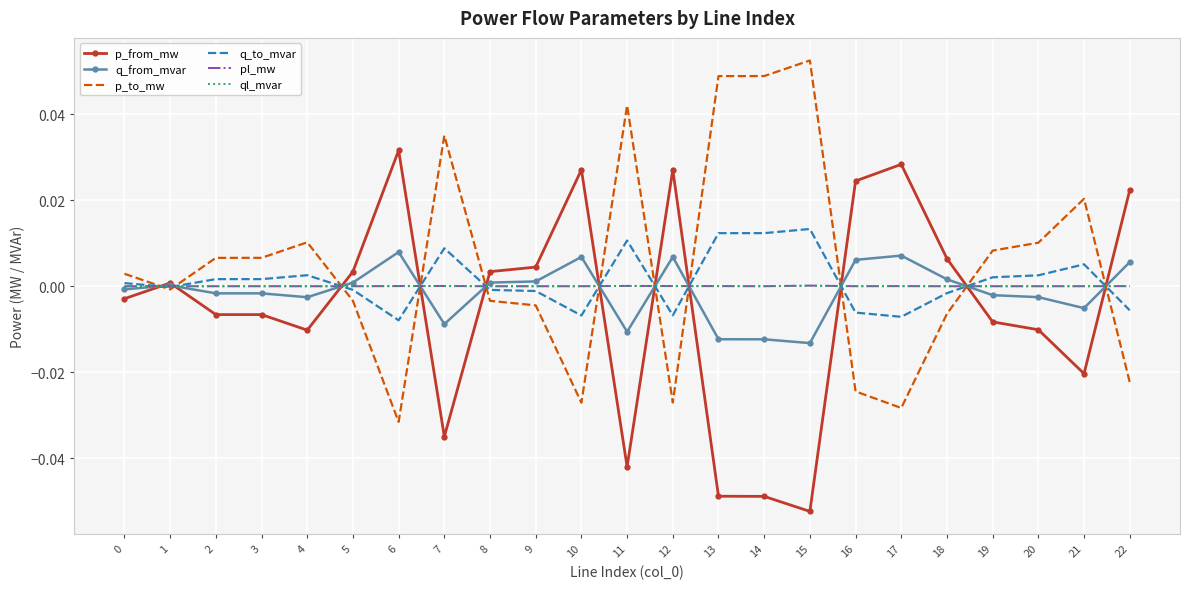

Is it true that q_from_mvar equals -0.0 at 0?

True